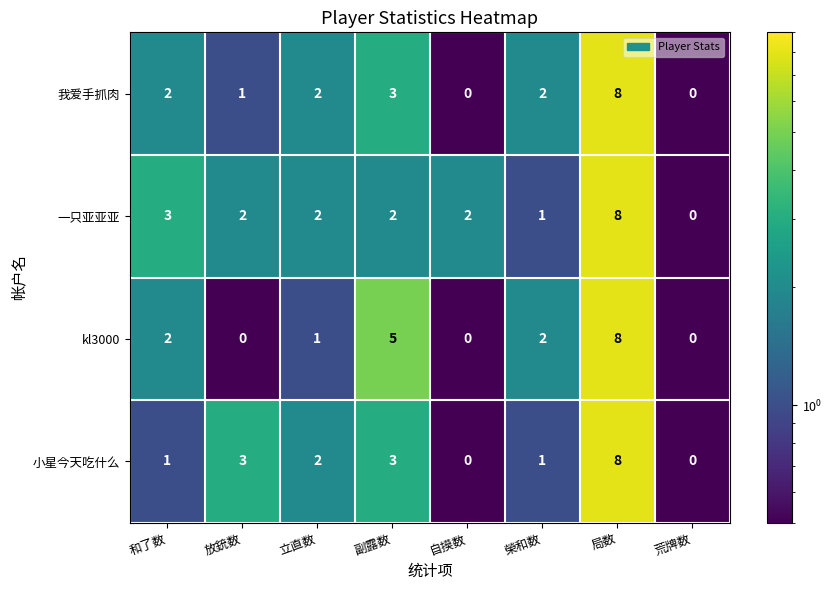

Count the 小星今天吃什么 values in the range 1 to 3.

5